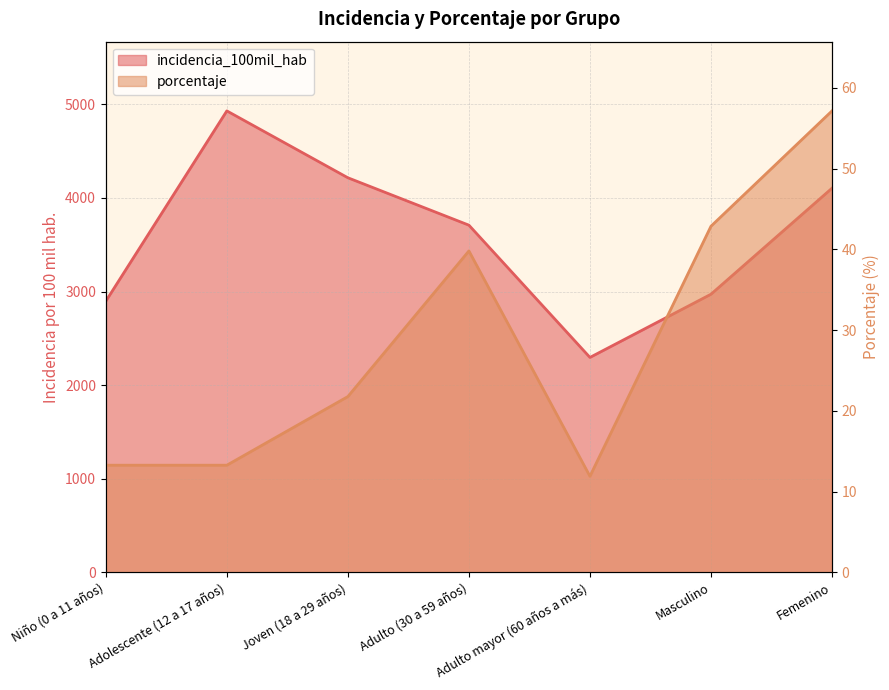

What is the label of the 4th point from the left?

Adulto (30 a 59 años)